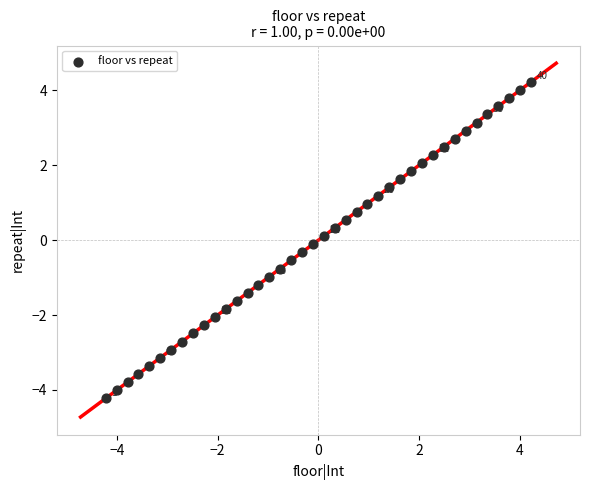

What is the range of X values (max minus min)?

8.4